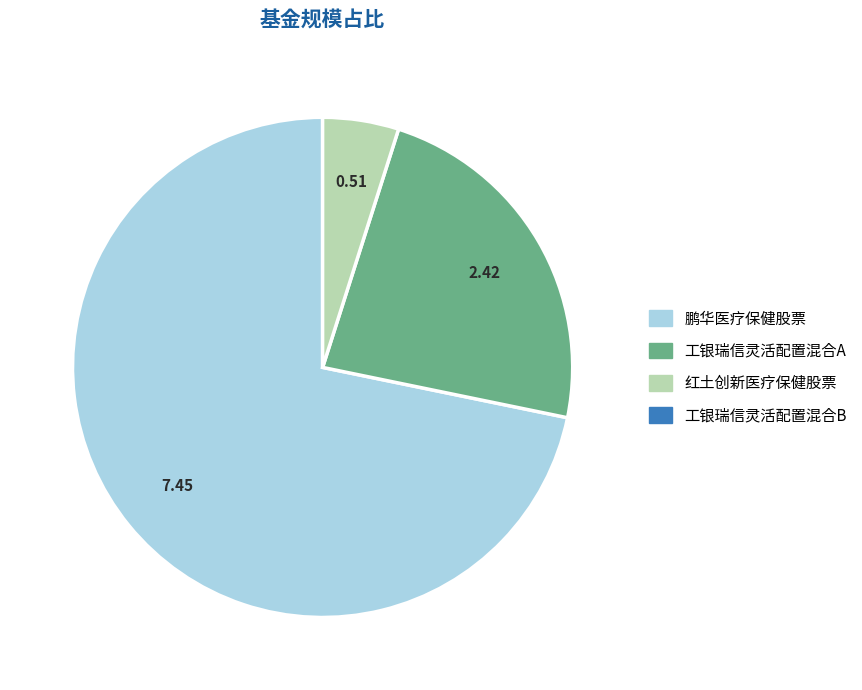

Does any single category account for the majority?

Yes